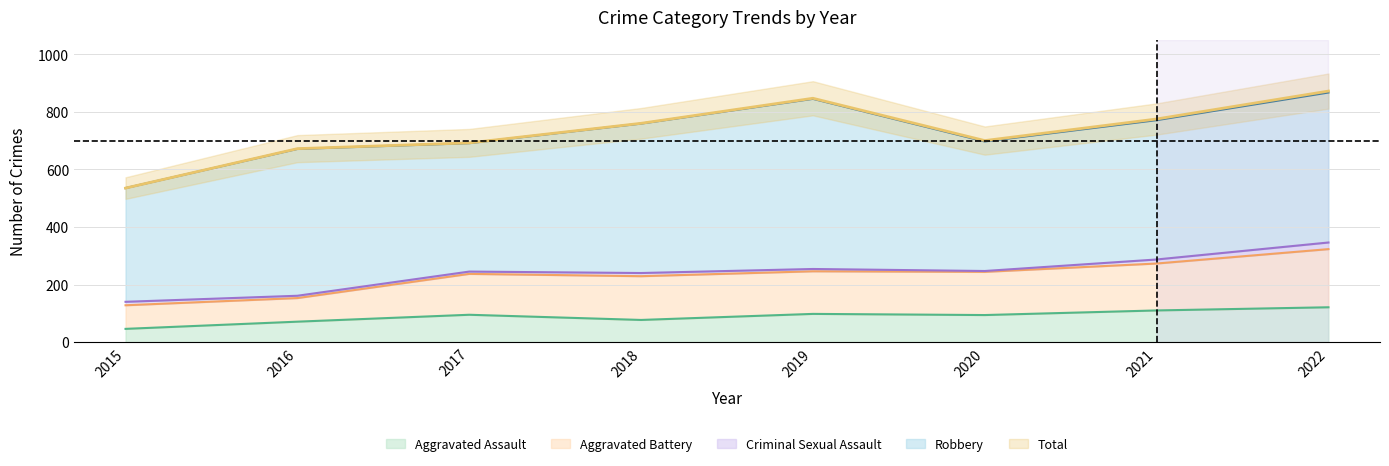

Is the value of Total at 2018 greater than the value of Aggravated Assault at 2021?

Yes